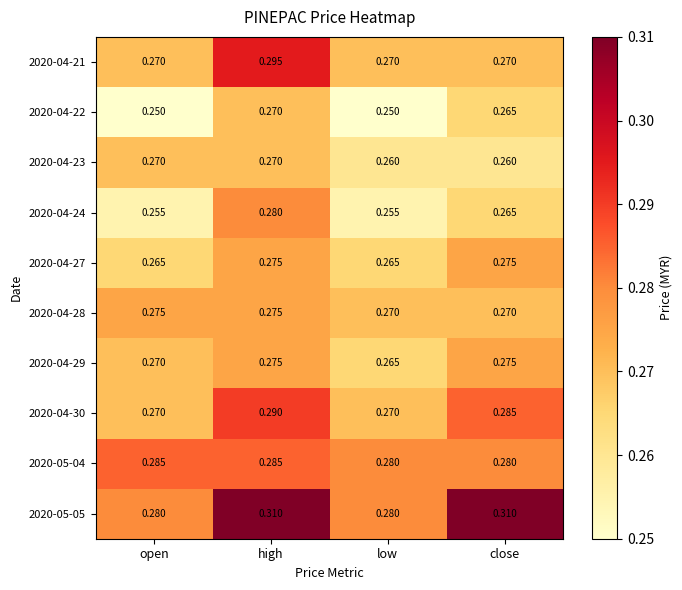

Is the value of 2020-04-29 at low greater than the value of 2020-04-30 at low?

No